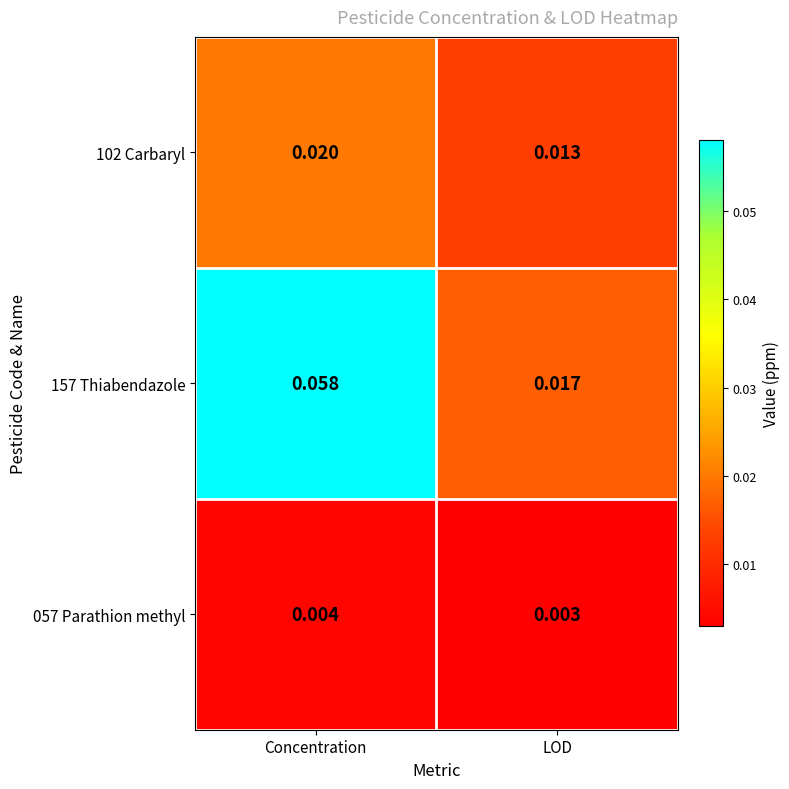

Which series changed the most between Concentration and LOD?

157 Thiabendazole